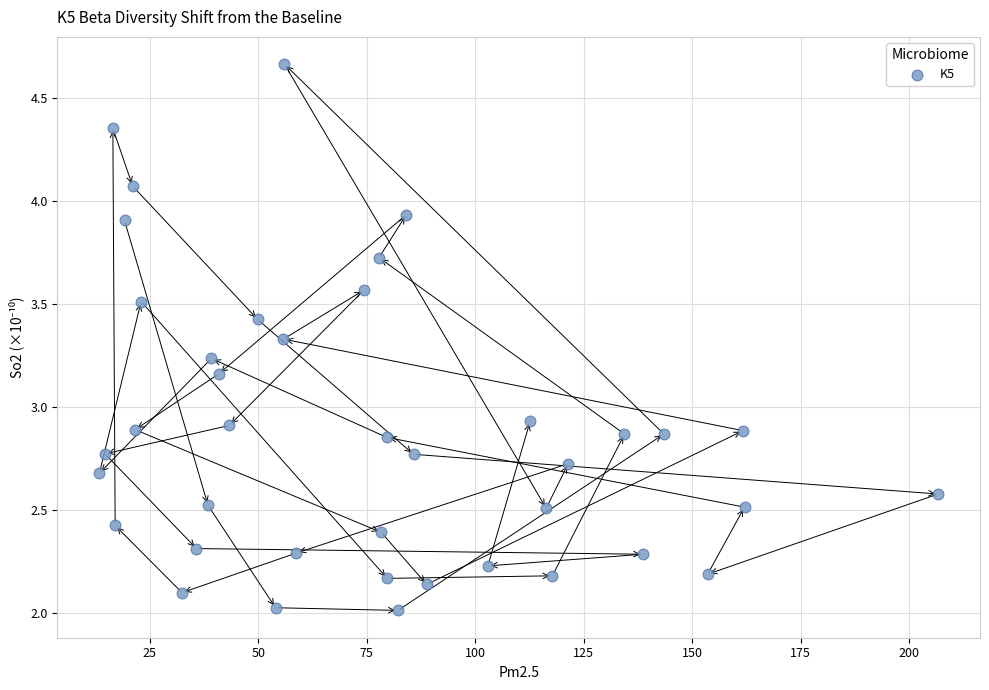

What is the range of X values (max minus min)?

193.2